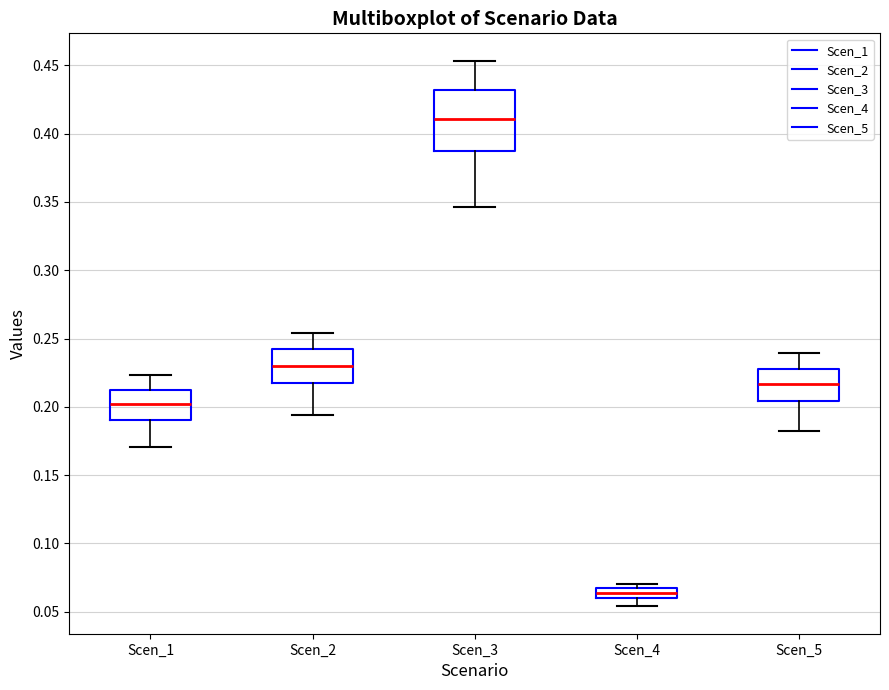

Which box's median line is the highest?

Scen_3